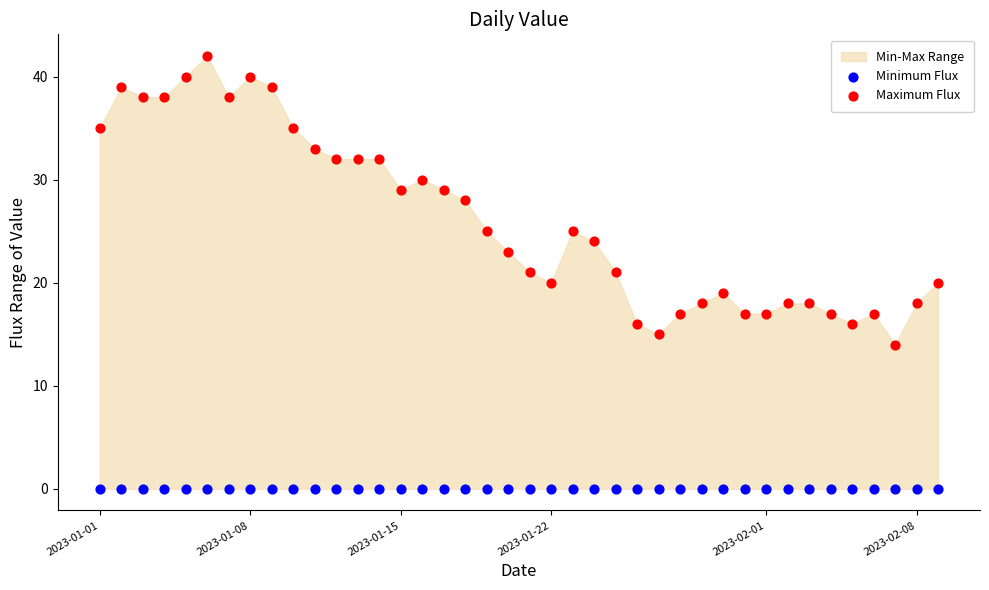

Which series contains the lowest Y value?

Minimum Flux